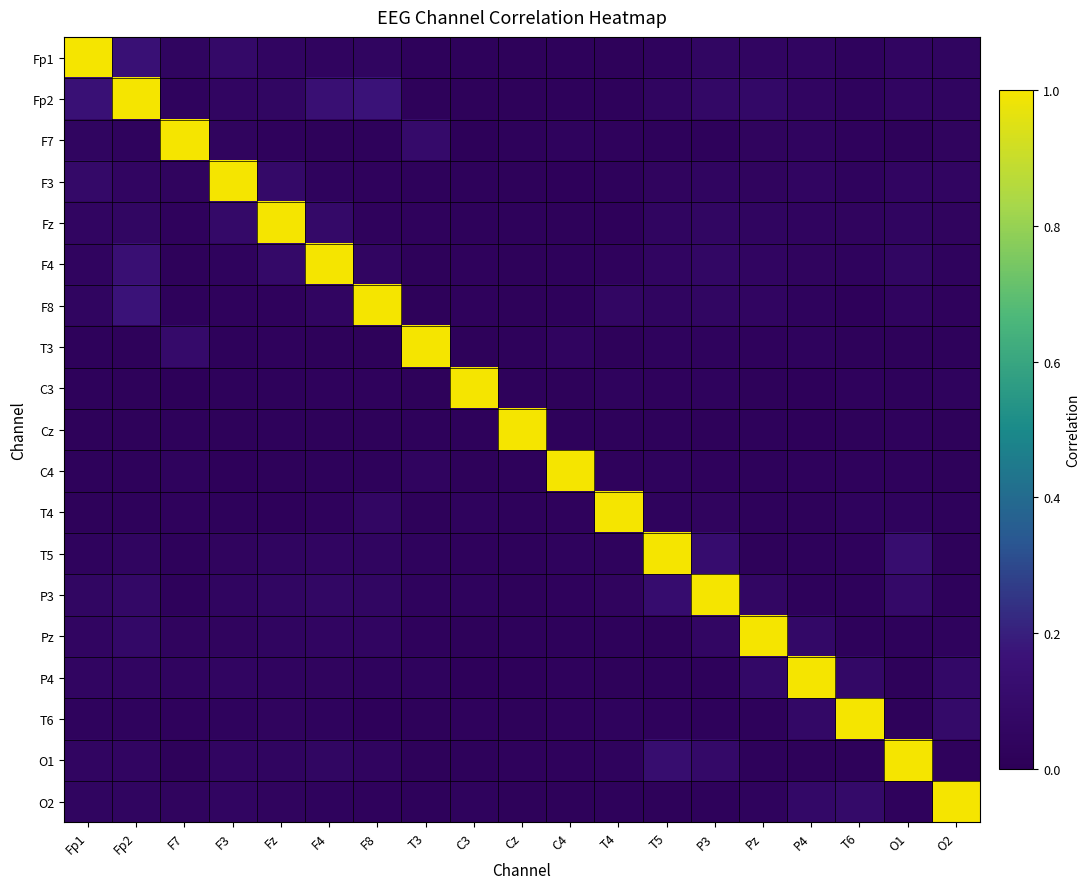

What is the difference between the highest and lowest values at Fp1?

1.0